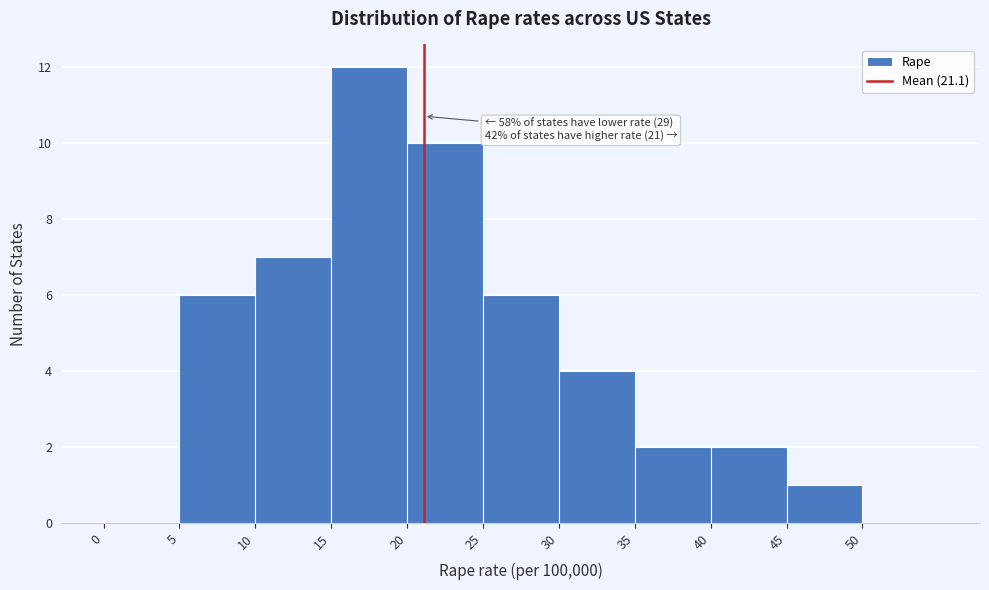

Which range on the x-axis has the tallest bar?

15 to 20